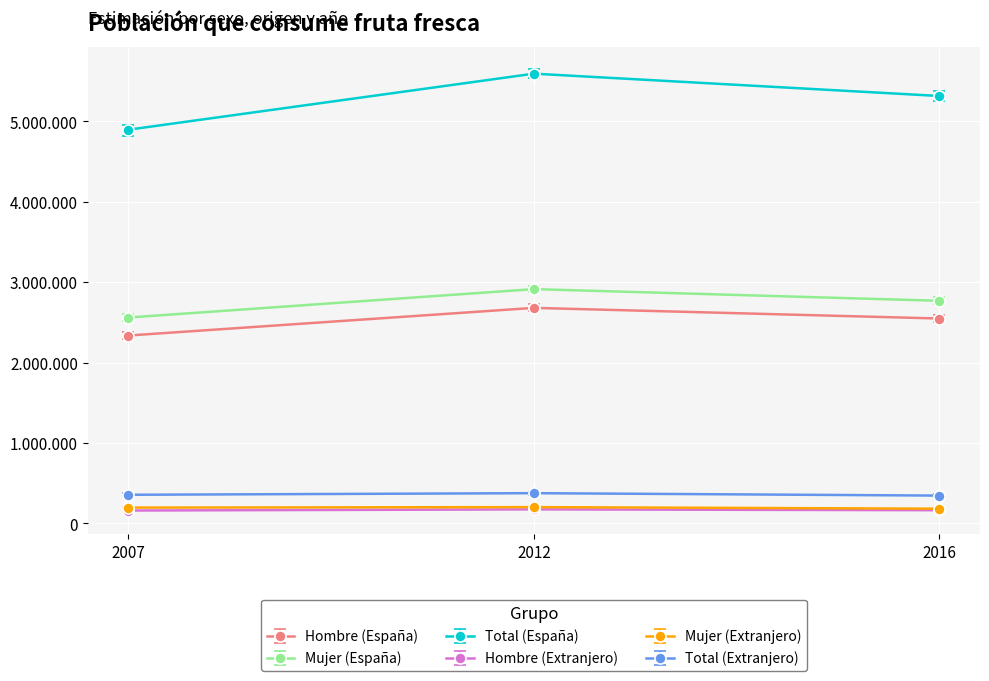

What is the value of the Mujer (España) point at the 1st from the left?

2560650